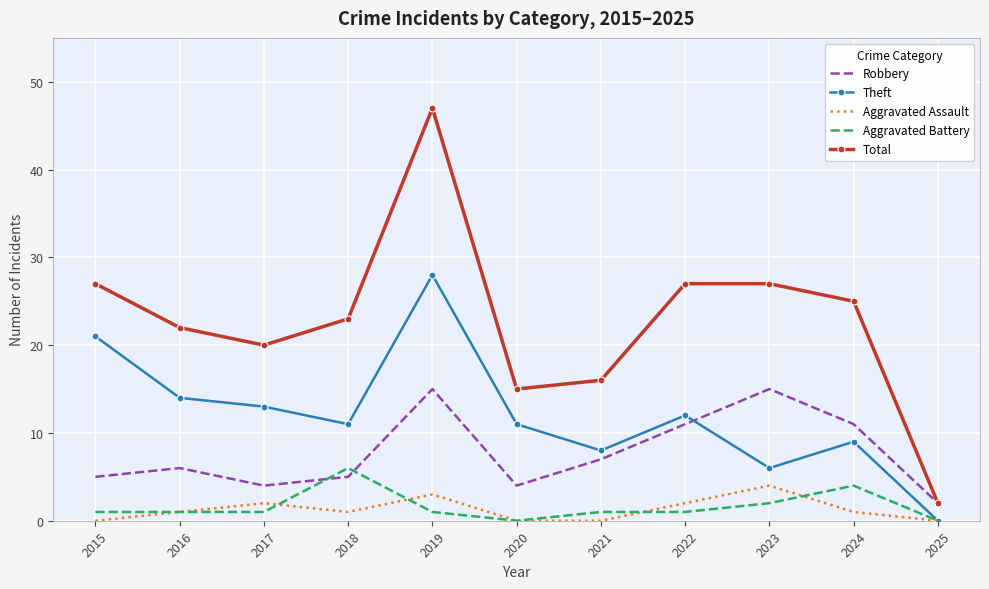

What is the average value of the Robbery series?

8